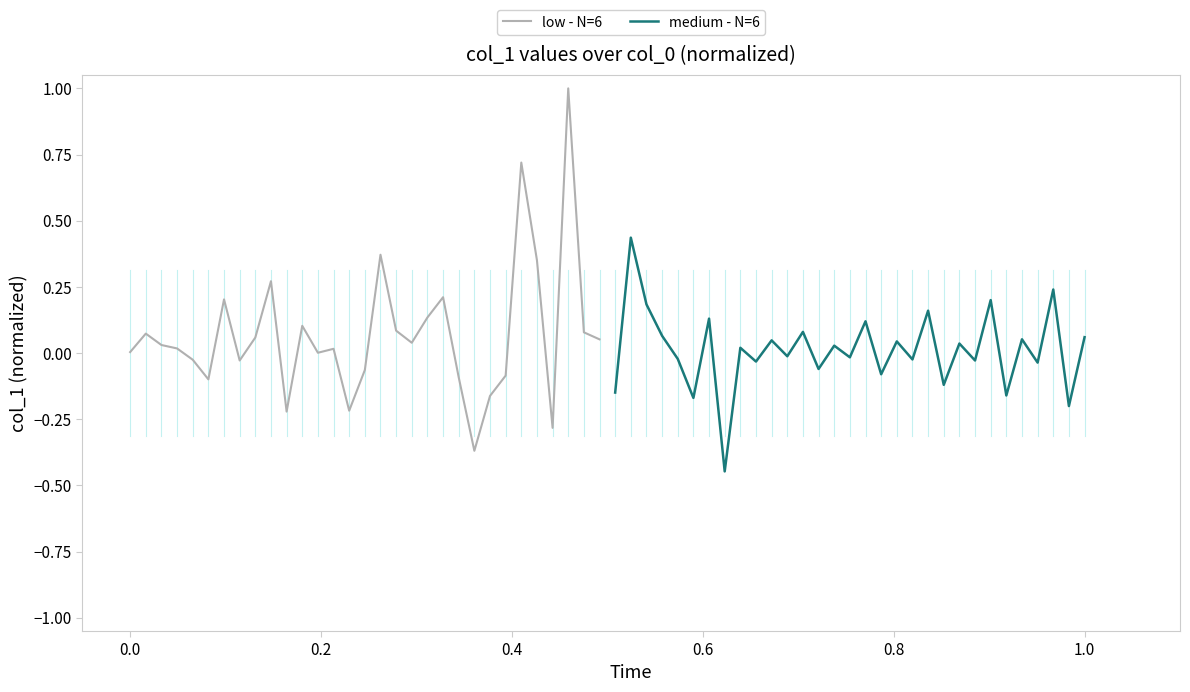

In medium - N=6, how many points are higher than both neighbors (excluding endpoints)?

13